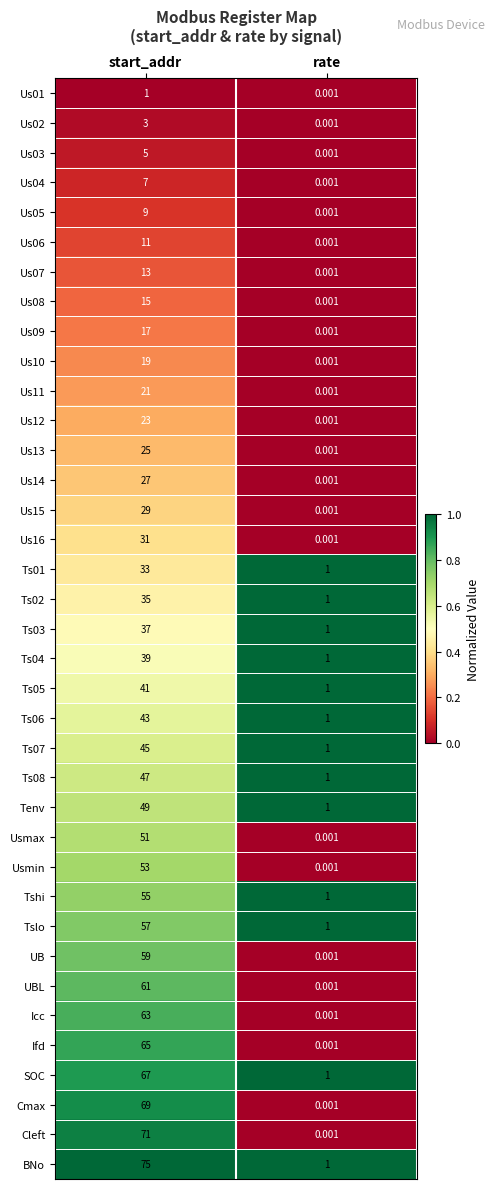

Which series has the widest spread of values?

BNo